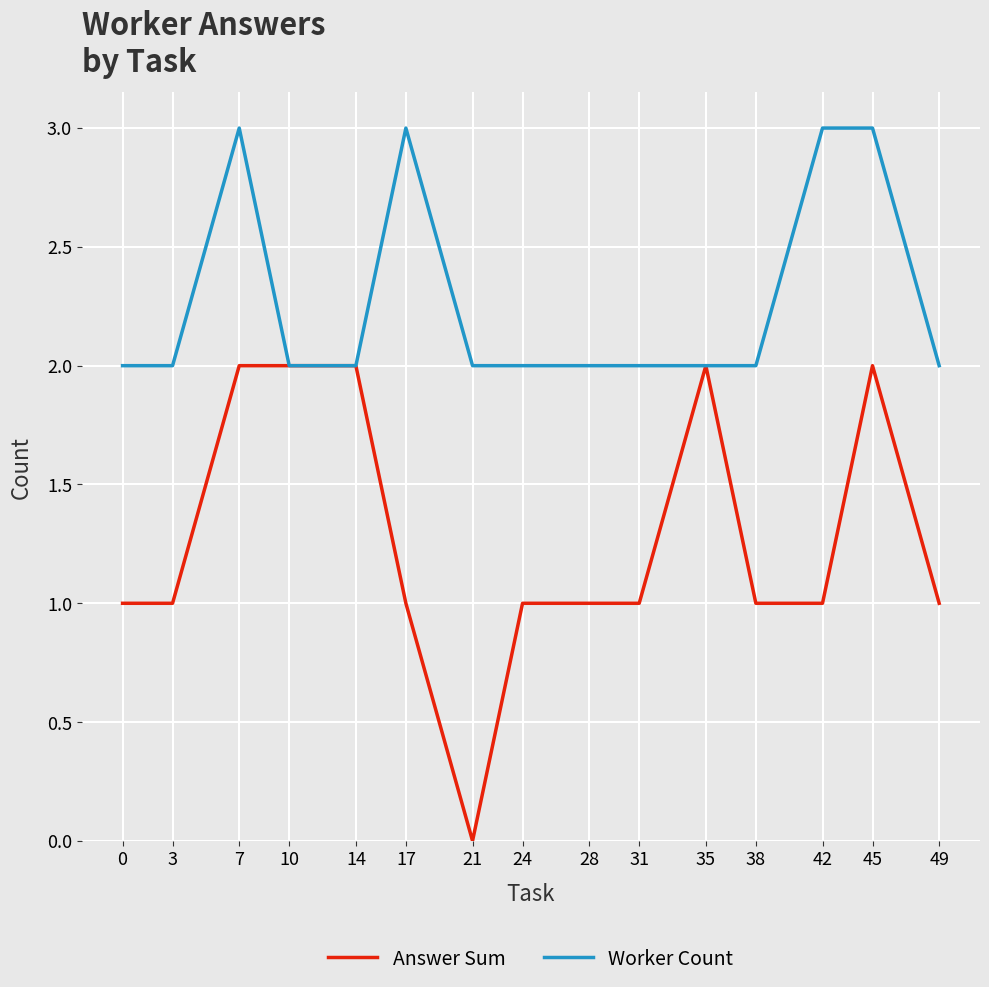

Rank the series by their average value, from highest to lowest.

Worker Count, Answer Sum